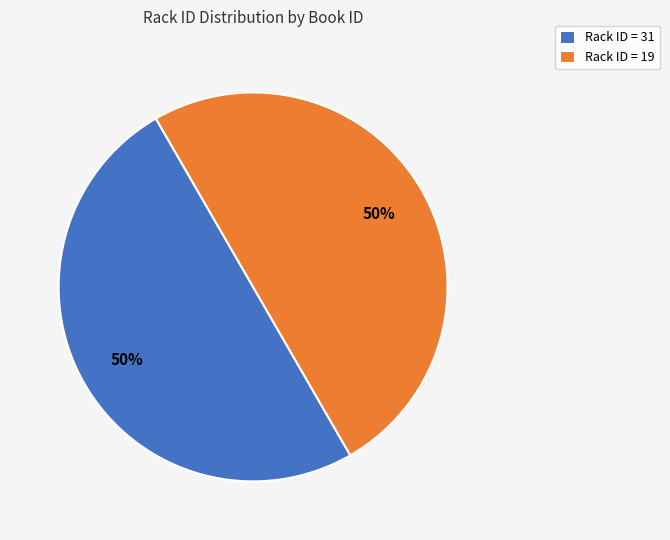

To the nearest percent, what is the combined percentage of Rack ID = 19 and Rack ID = 31?

100%